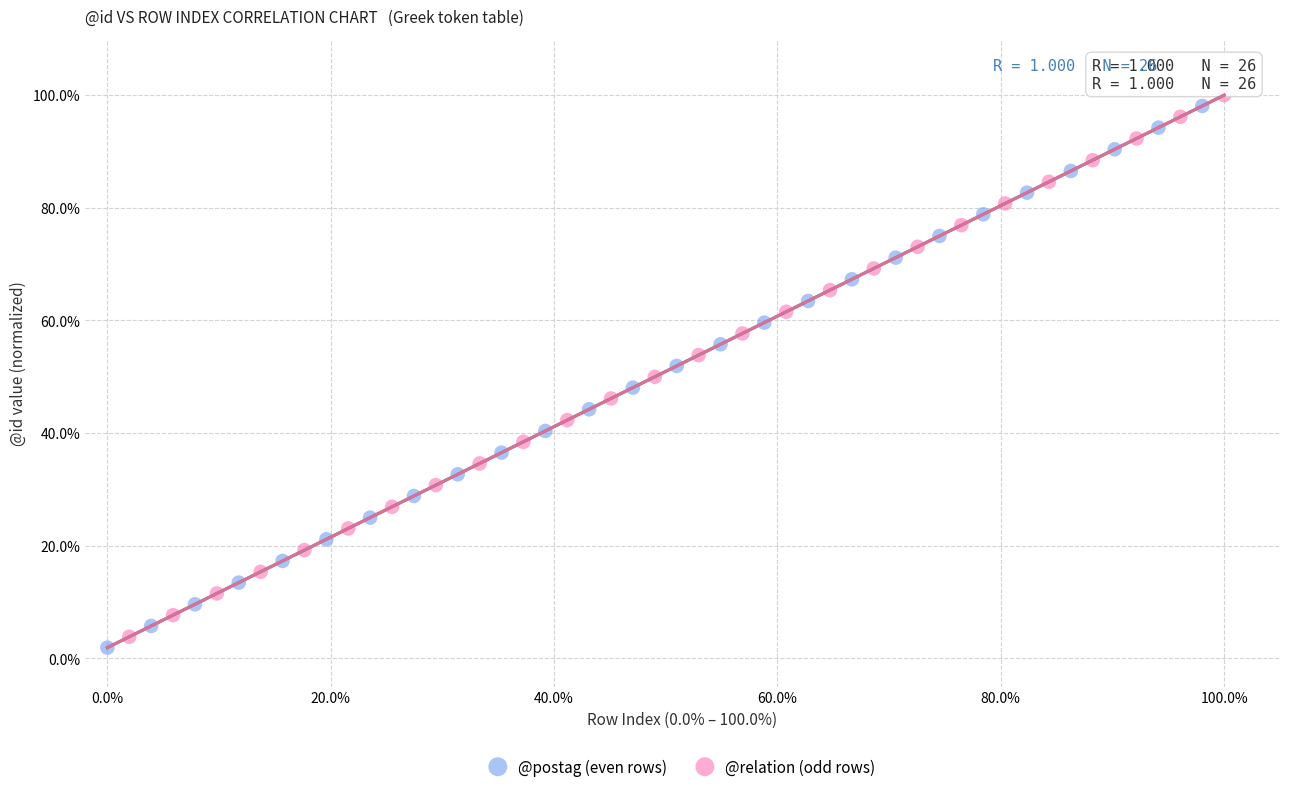

What are all the series names shown in the legend?

@postag (even rows), @relation (odd rows)